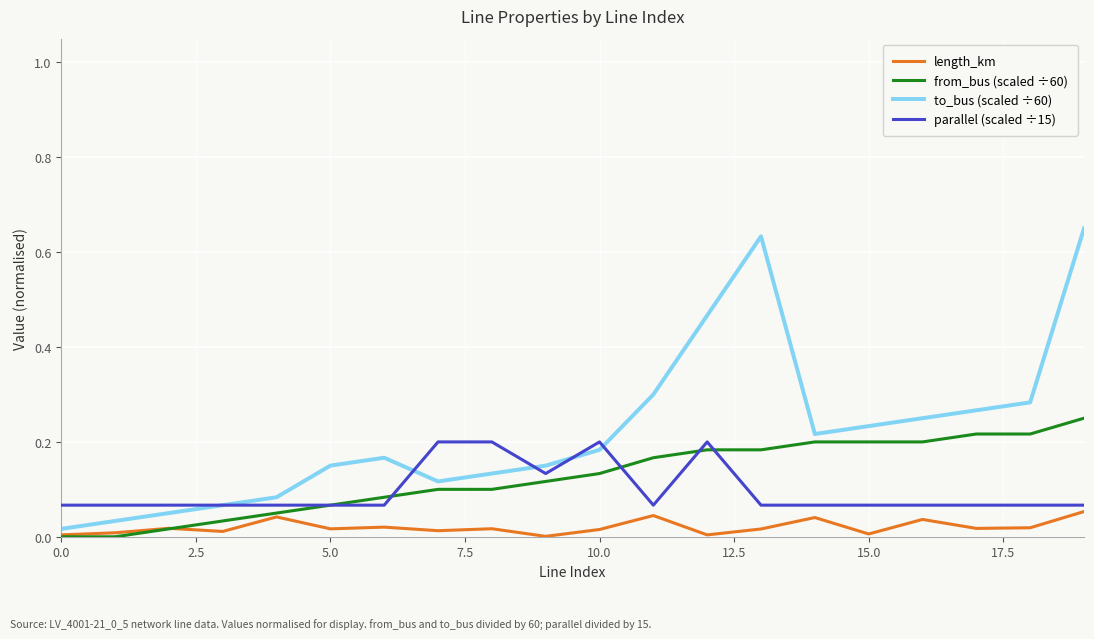

Rank the series by their maximum value, from lowest to highest.

length_km, parallel (scaled ÷15), from_bus (scaled ÷60), to_bus (scaled ÷60)